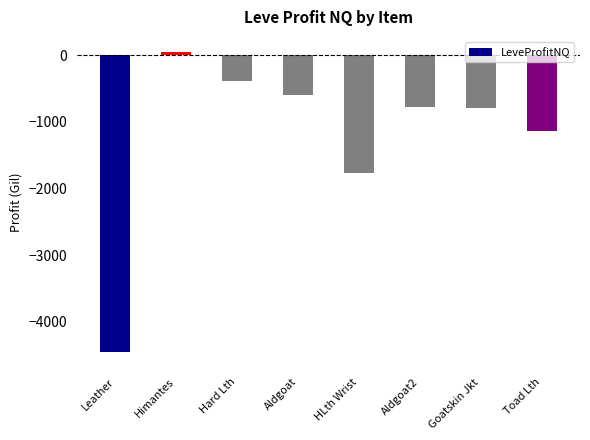

What is the average value?

-1233.0